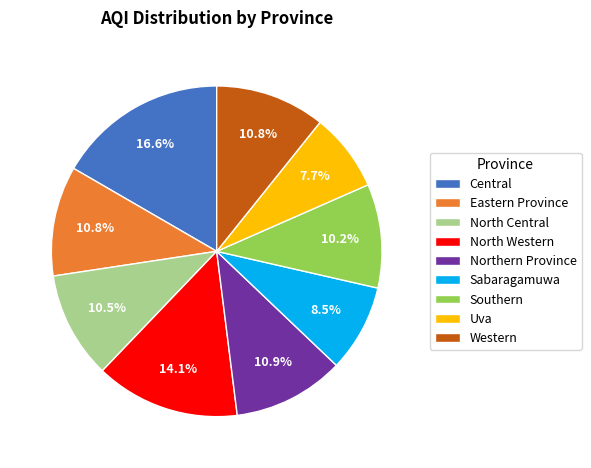

How many segments does this pie chart have?

9